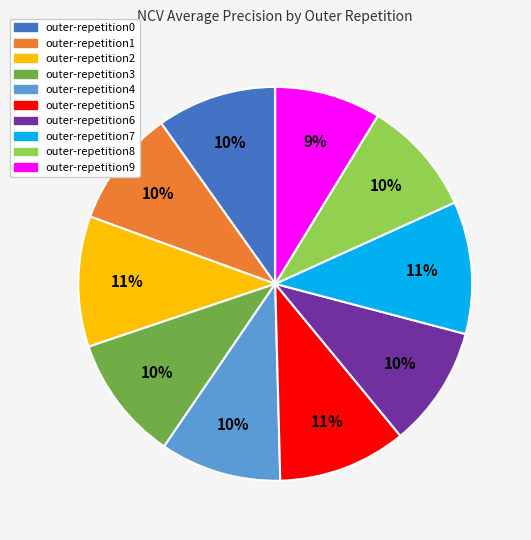

Which slice is the smallest?

outer-repetition9